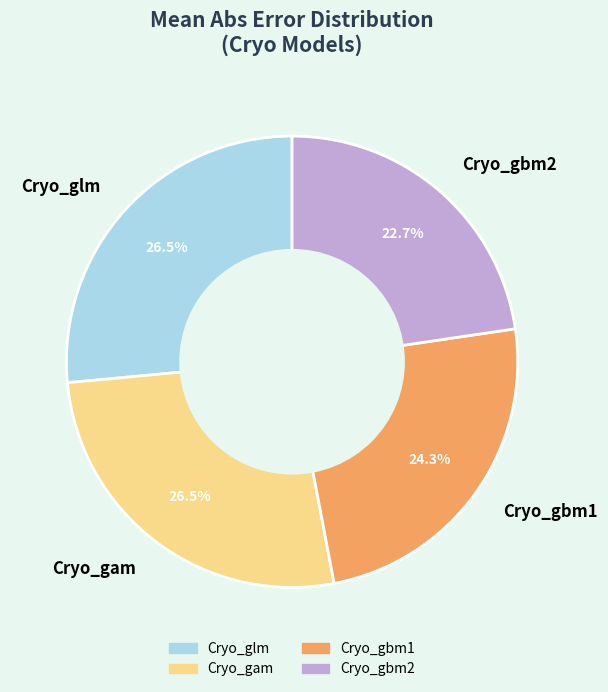

Does any single category account for the majority?

No